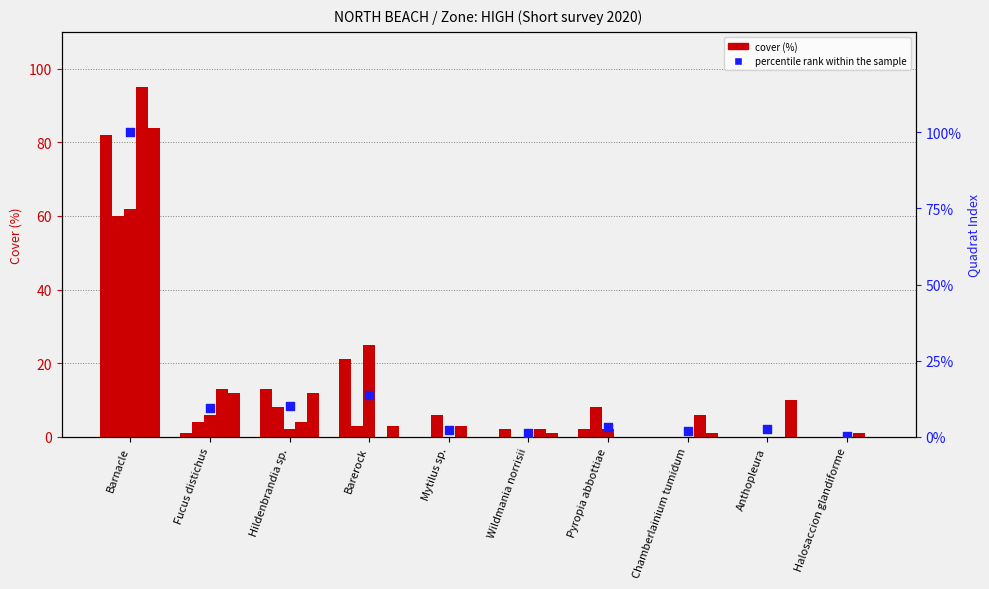

What is the total value across all series at Hildenbrandia sp.?

49.2